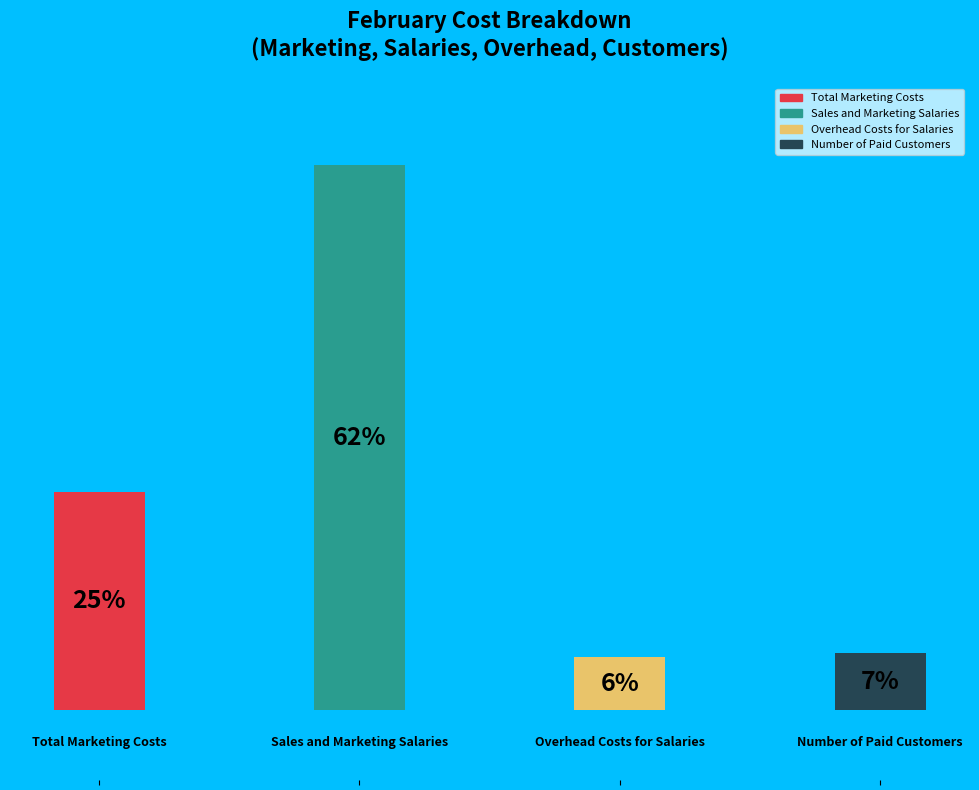

Which category has the smallest portion of the pie?

Overhead Costs for Salaries